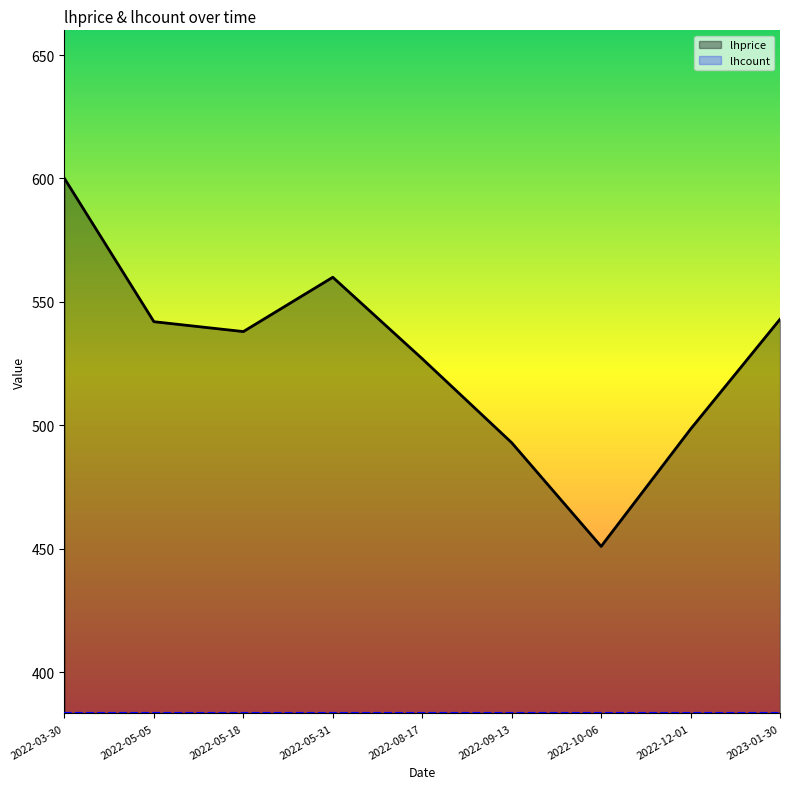

List the labels in order of value, smallest first.

2022-10-06, 2022-09-13, 2022-12-01, 2022-08-17, 2022-05-18, 2022-05-05, 2023-01-30, 2022-05-31, 2022-03-30